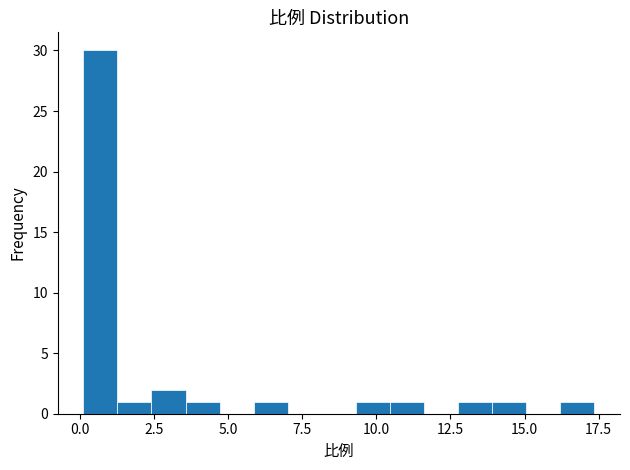

Read against the x-axis, roughly where is the centre of the tallest bar?

0.5